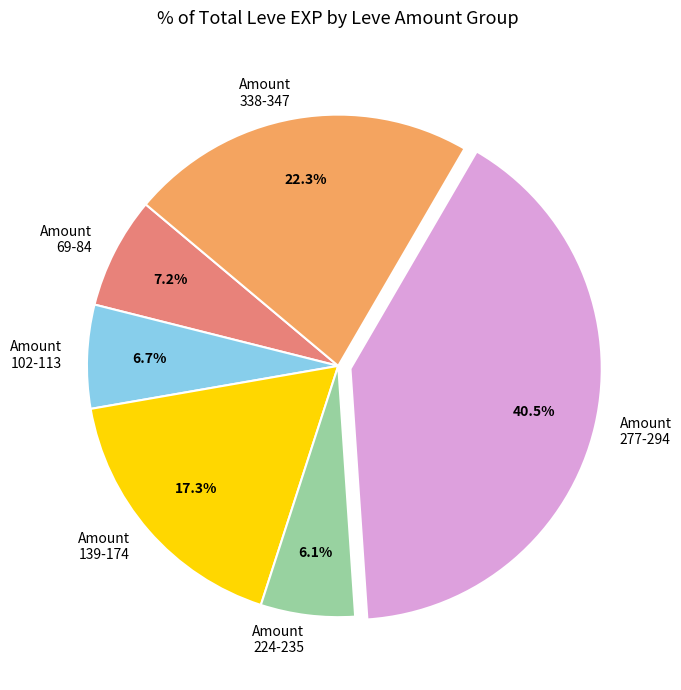

Rank the categories by value from lowest to highest.

Amount 224-235, Amount 102-113, Amount 69-84, Amount 139-174, Amount 338-347, Amount 277-294